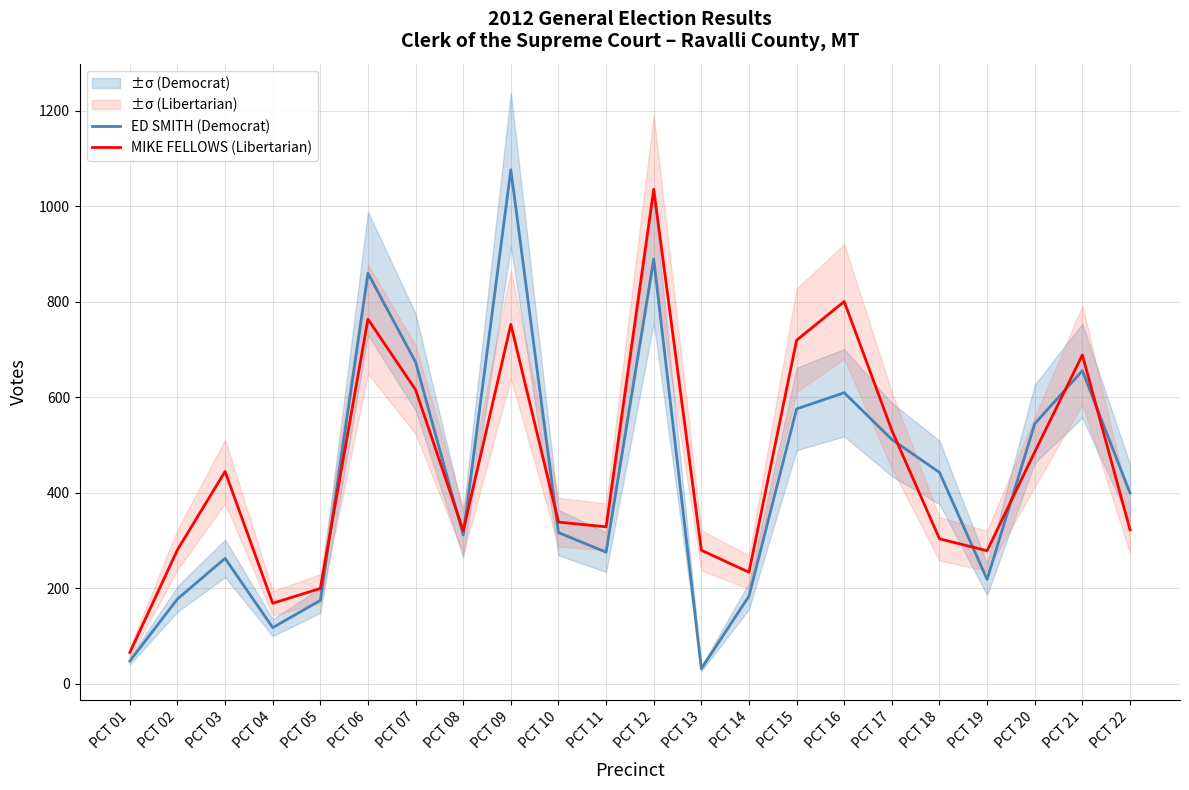

The MIKE FELLOWS (Libertarian) series shows 223 at PCT 08. True or false?

False